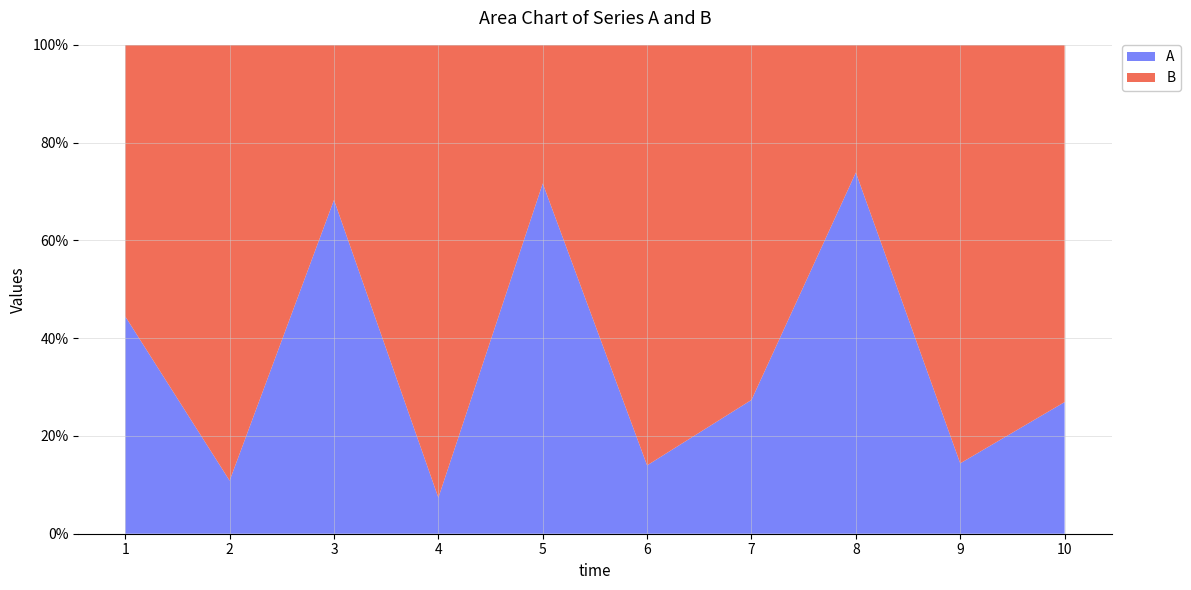

Reading left to right, list all the values displayed in this chart.

A: 1=1.0	2=0.2	3=1.2	4=0.1	5=1.5	6=0.4	7=0.8	8=1.6	9=0.2	10=1.4
B: 1=1.2	2=1.4	3=0.6	4=1.8	5=0.6	6=2.3	7=2.0	8=0.6	9=1.4	10=3.9